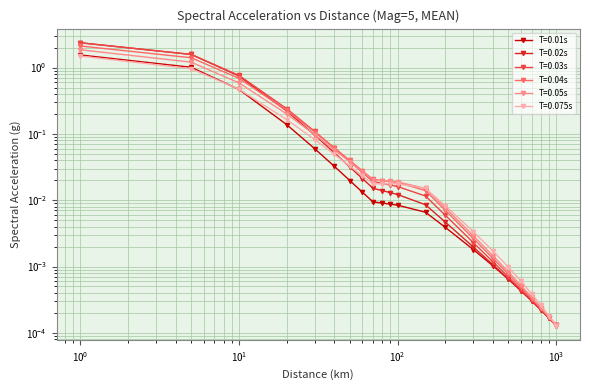

Rank the series by their maximum value, from lowest to highest.

T=0.075s, T=0.01s, T=0.05s, T=0.04s, T=0.03s, T=0.02s